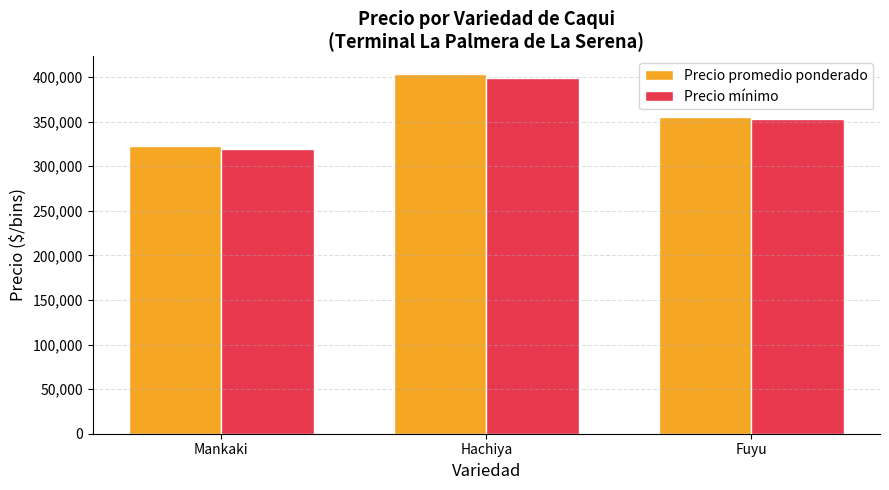

Is the value of Precio mínimo at Fuyu greater than the value of Precio promedio ponderado at Mankaki?

Yes